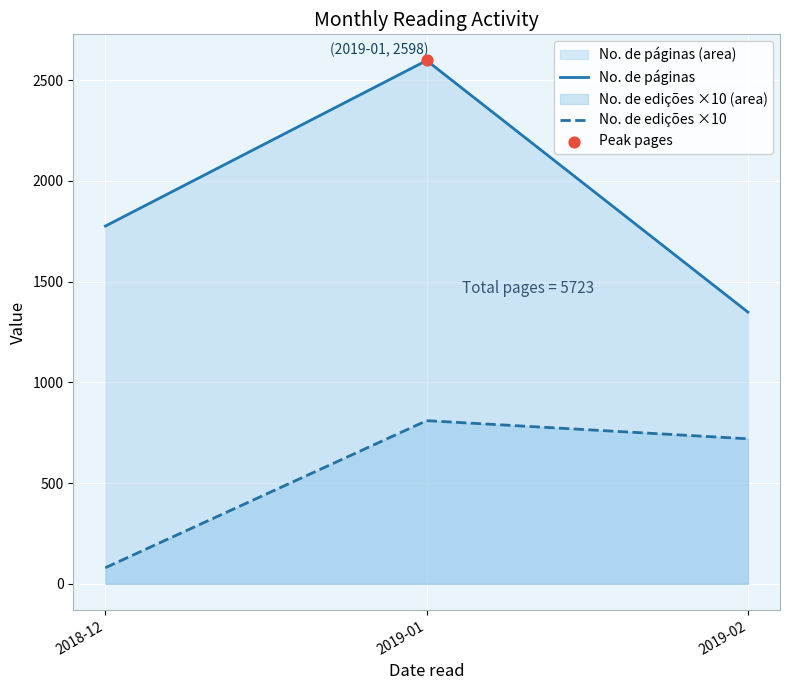

At which category is the sum across all series the highest?

2019-01